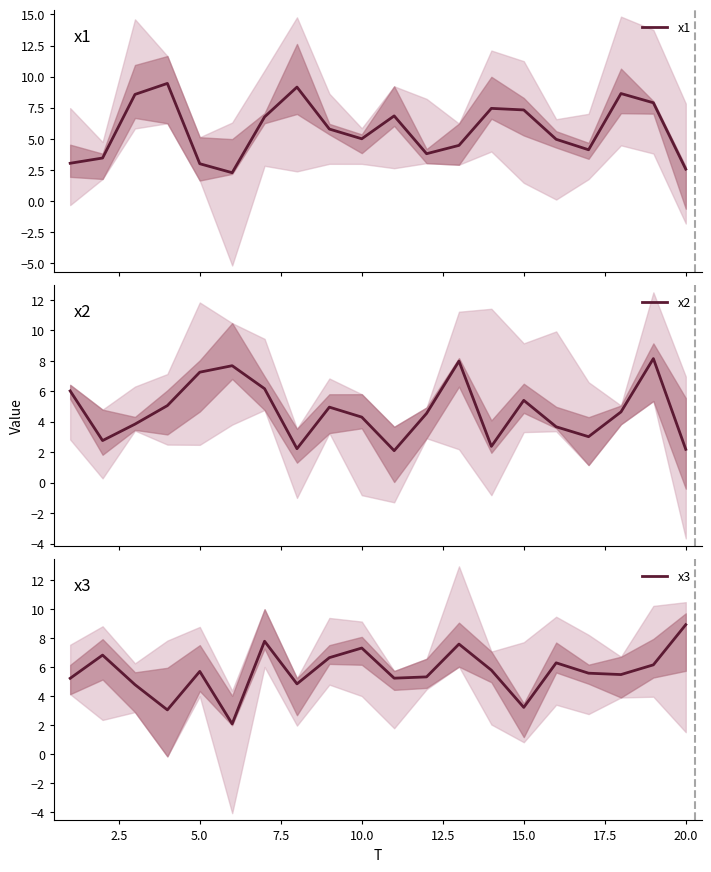

What is the maximum value for x1?

9.5